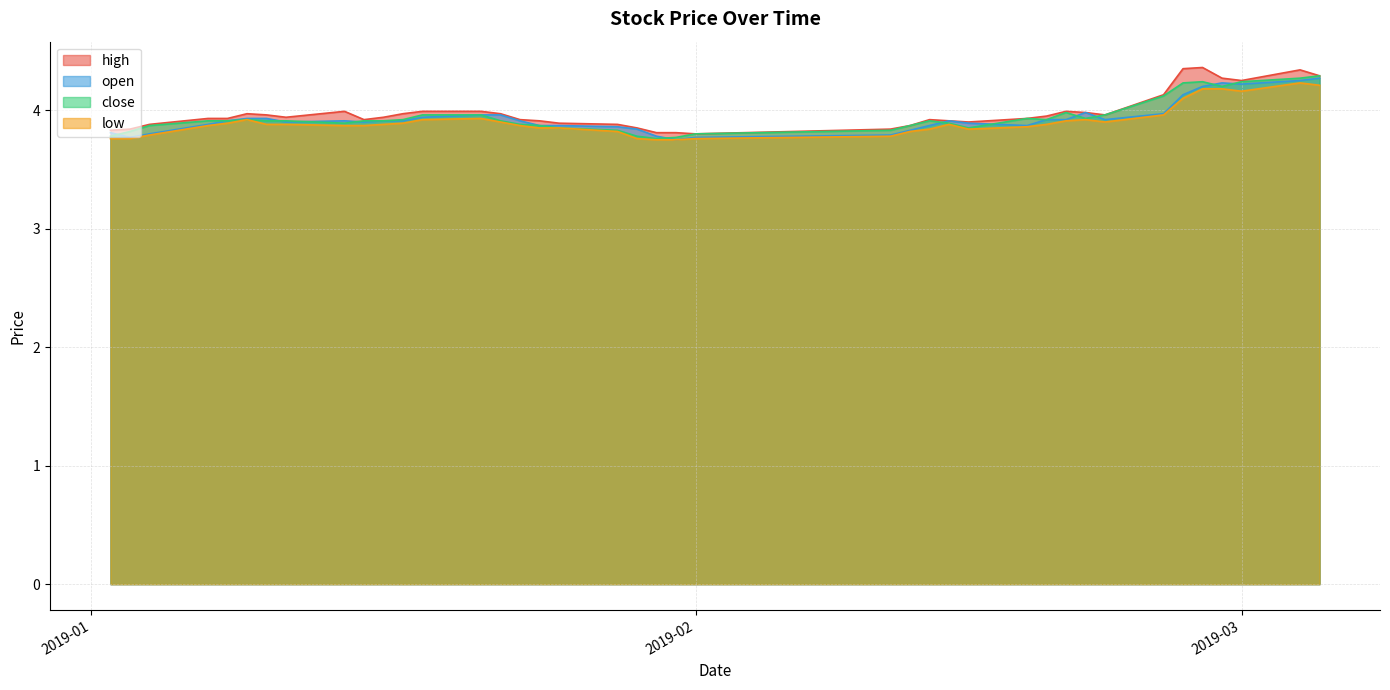

True or false: high and low intersect in this chart.

False